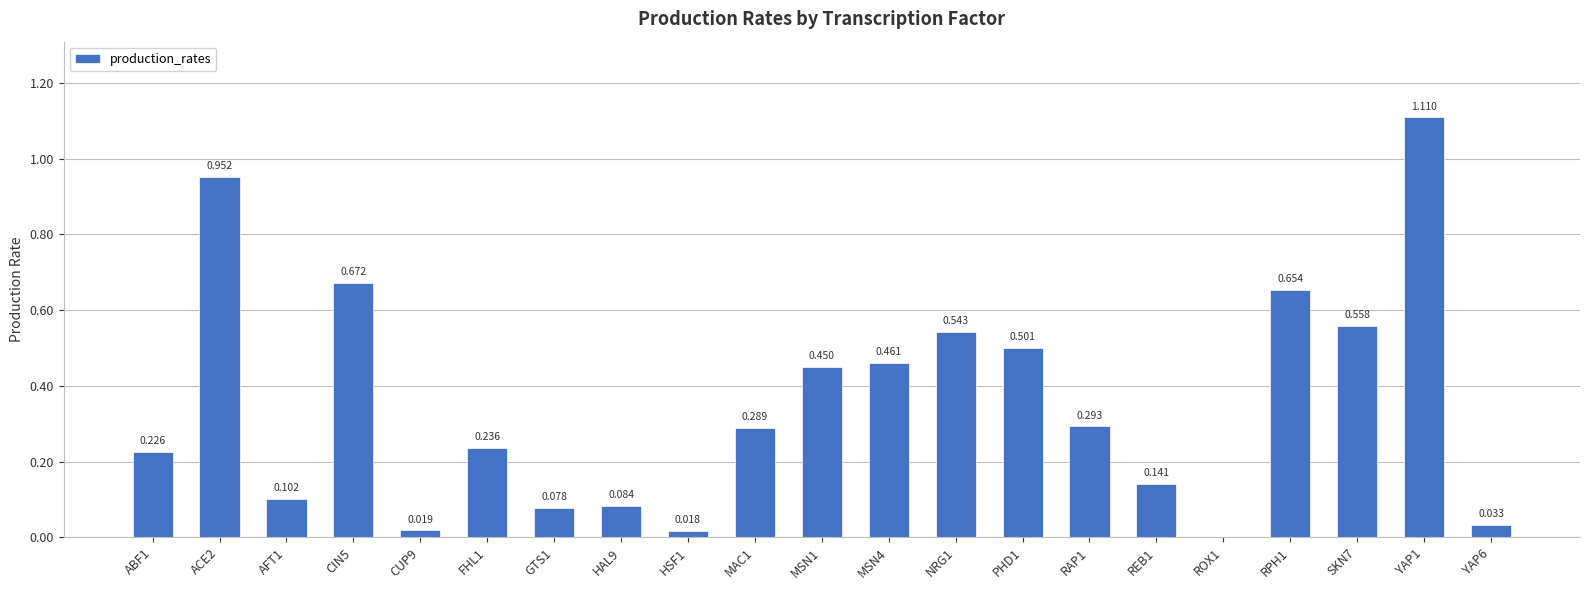

List the labels in order of value, largest first.

YAP1, ACE2, CIN5, RPH1, SKN7, NRG1, PHD1, MSN4, MSN1, RAP1, MAC1, FHL1, ABF1, REB1, AFT1, HAL9, GTS1, YAP6, CUP9, HSF1, ROX1